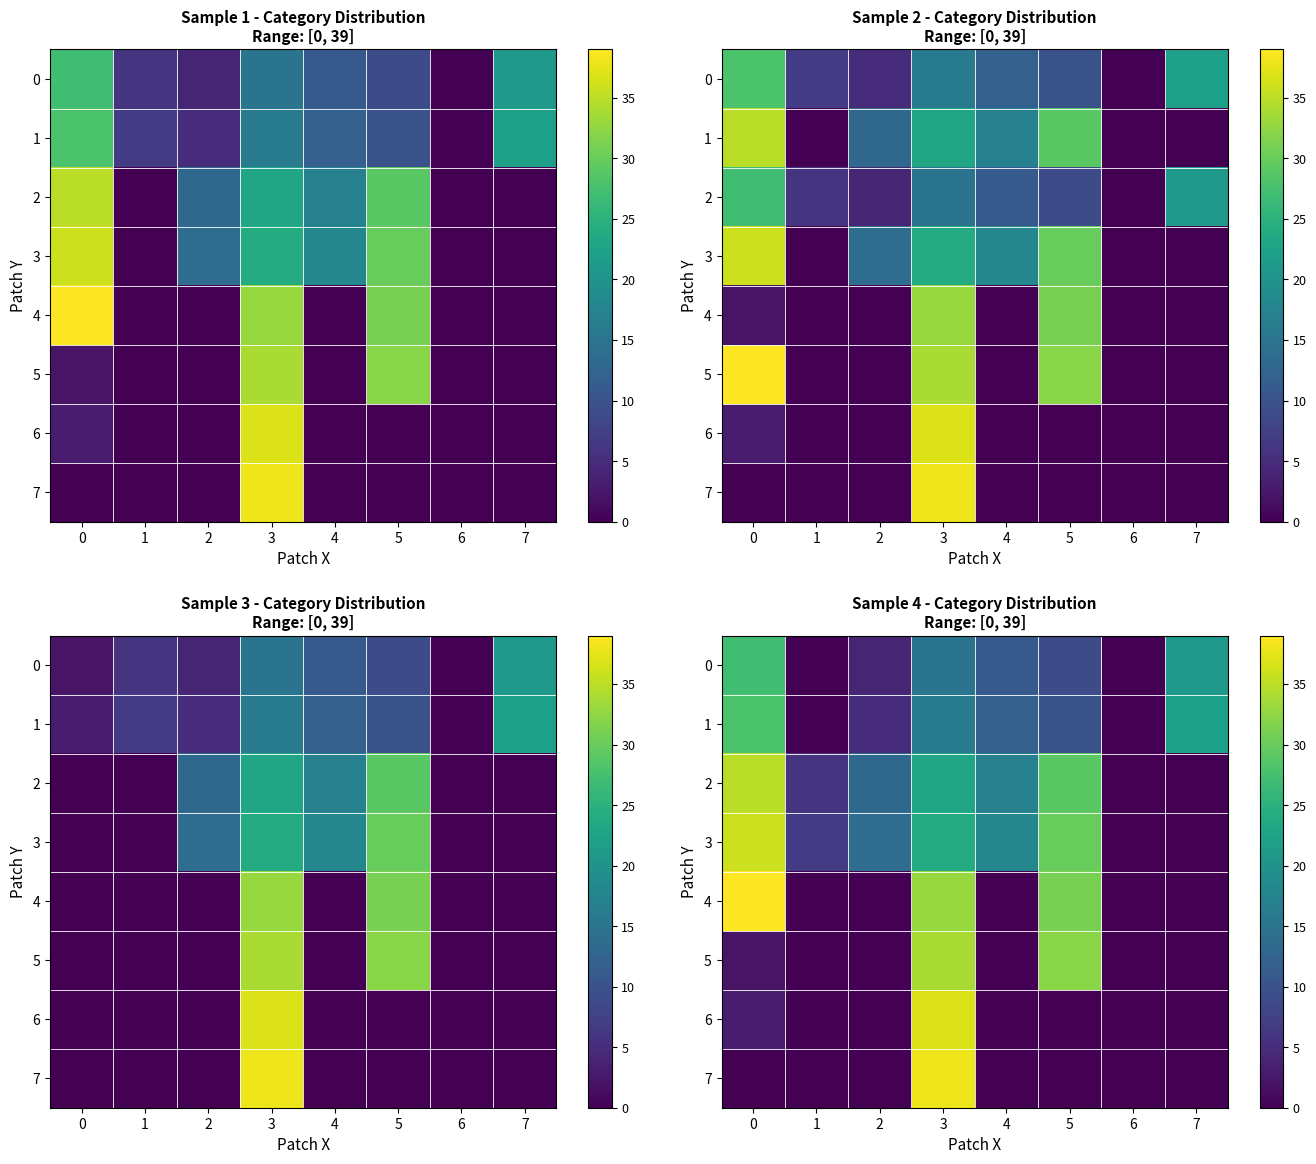

Read the 6 value at 0.

3